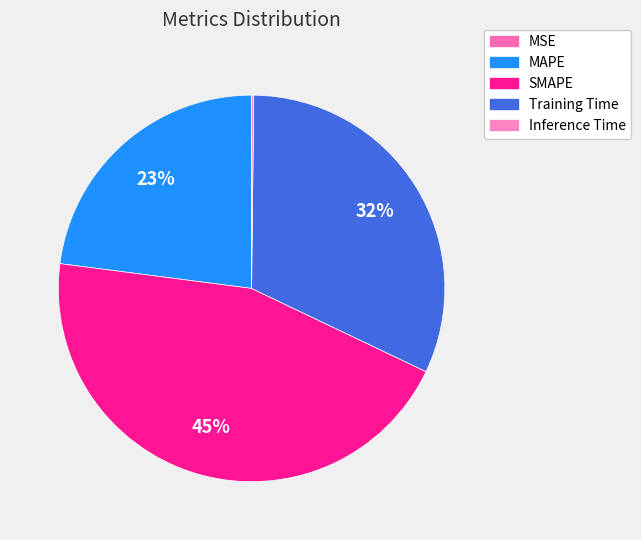

Rank the categories by value from lowest to highest.

MSE, Inference Time, MAPE, Training Time, SMAPE